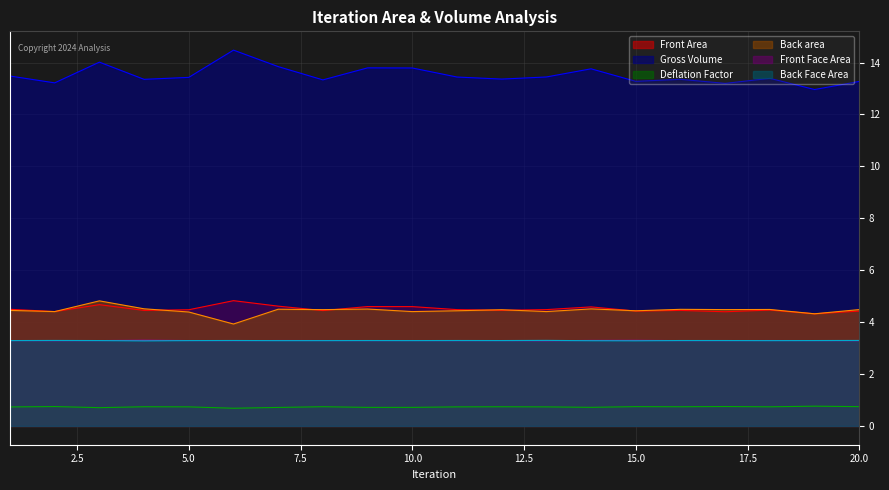

How many data points does each series have?

20